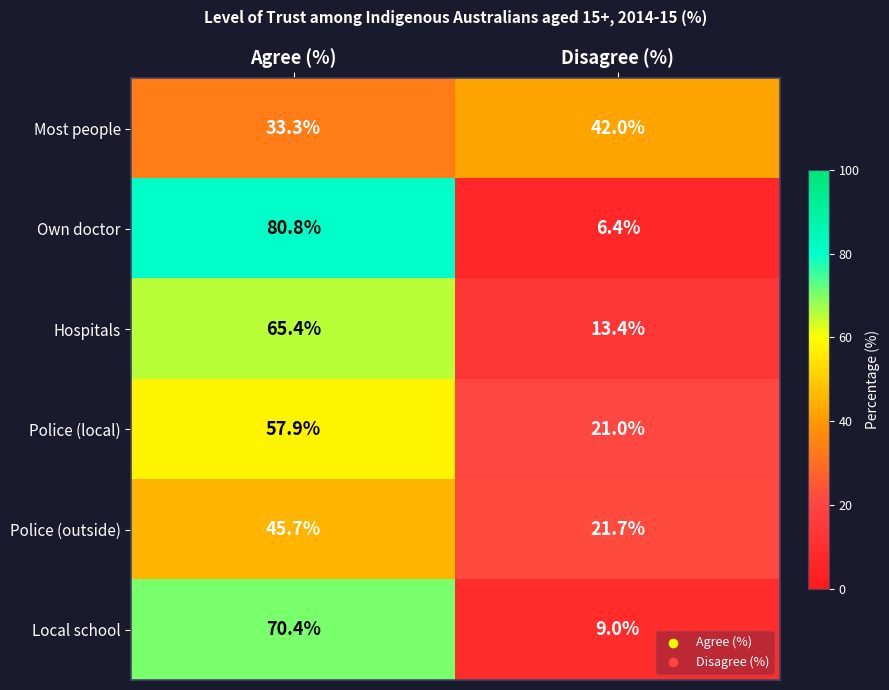

Which series changed the most between Agree (%) and Disagree (%)?

Own doctor